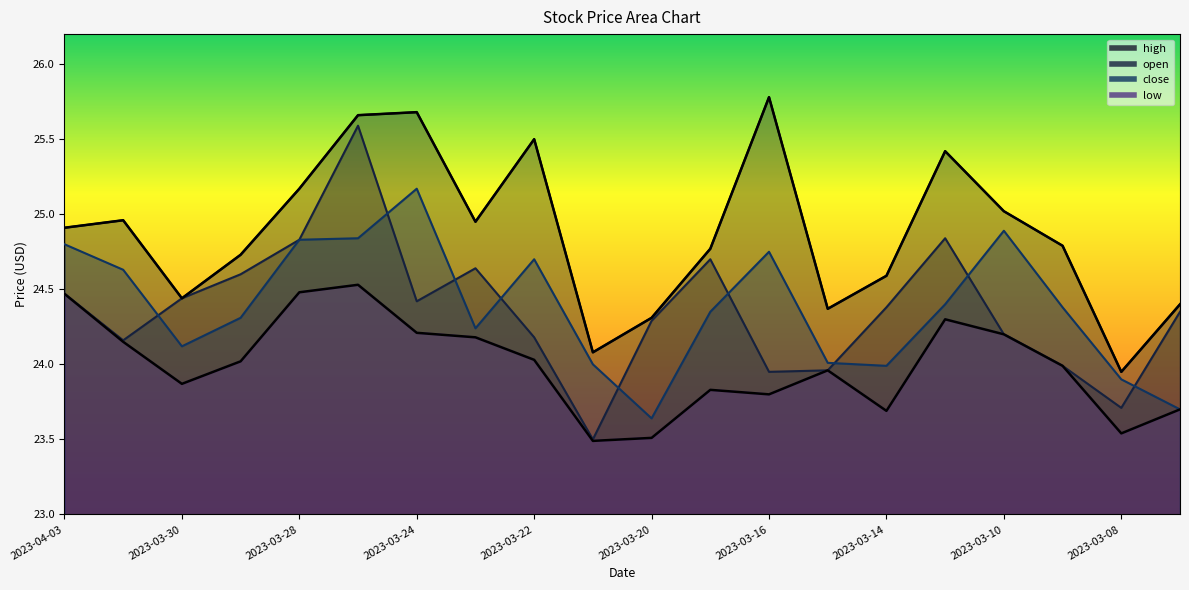

Rank the series by their maximum value, from lowest to highest.

low, close, open, high